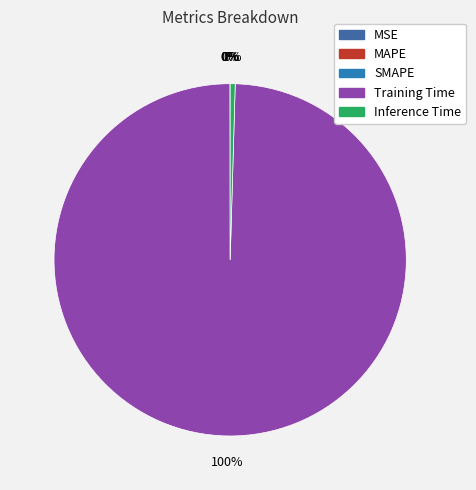

Which slice is the smallest?

MSE